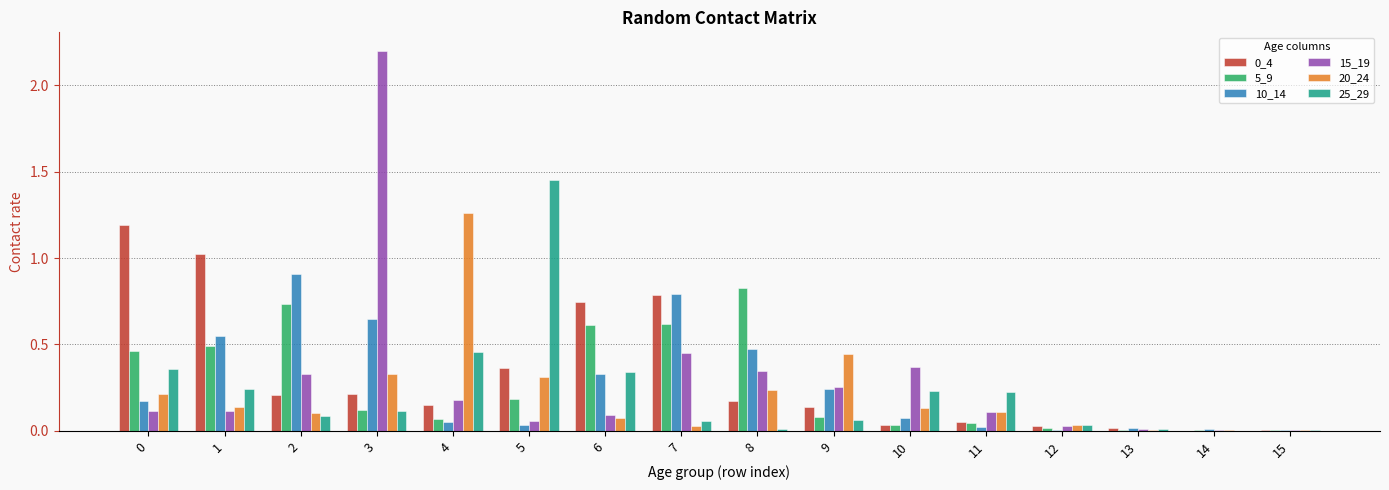

The 15_19 series shows 0.0 at 15. True or false?

True